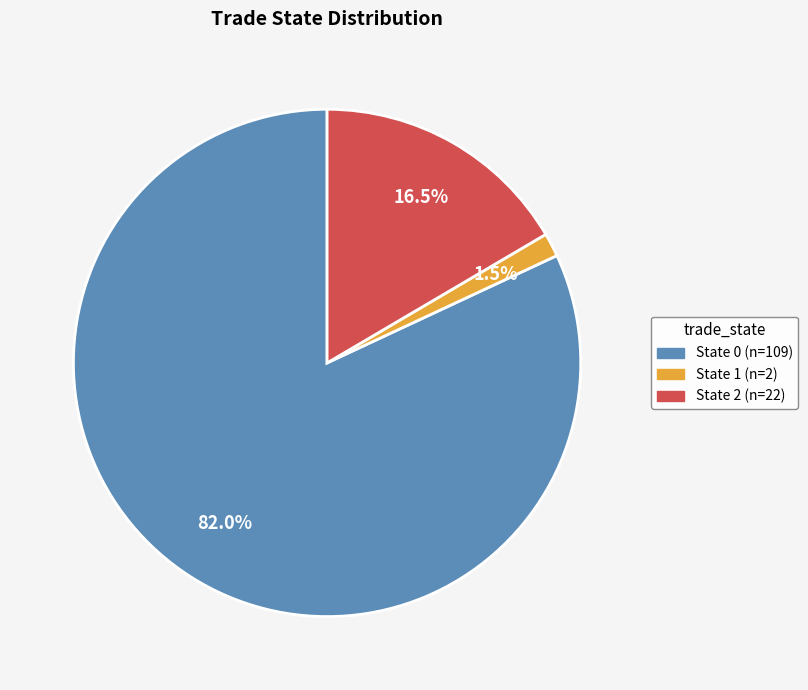

Is it true that State 0 is 91% of the pie?

False